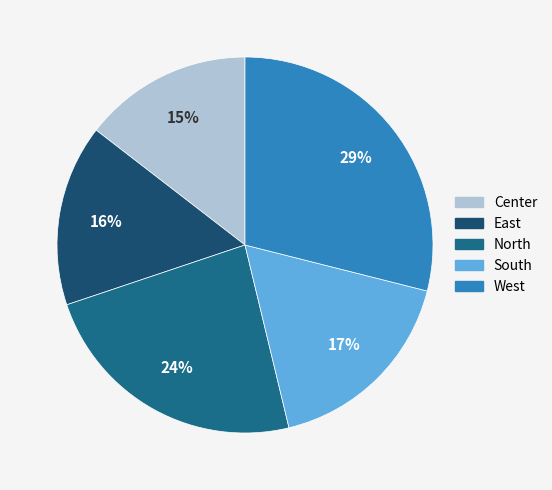

Which category has the biggest portion of the pie?

West